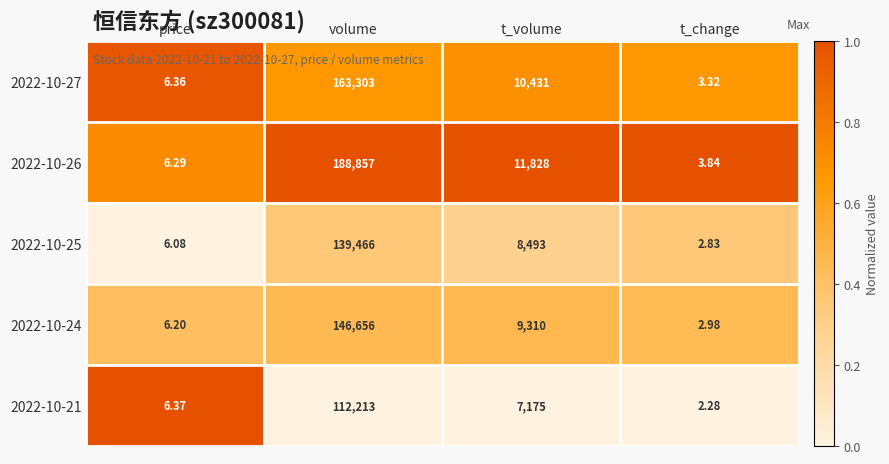

Is the value of 2022-10-25 at t_change greater than the value of 2022-10-24 at price?

No